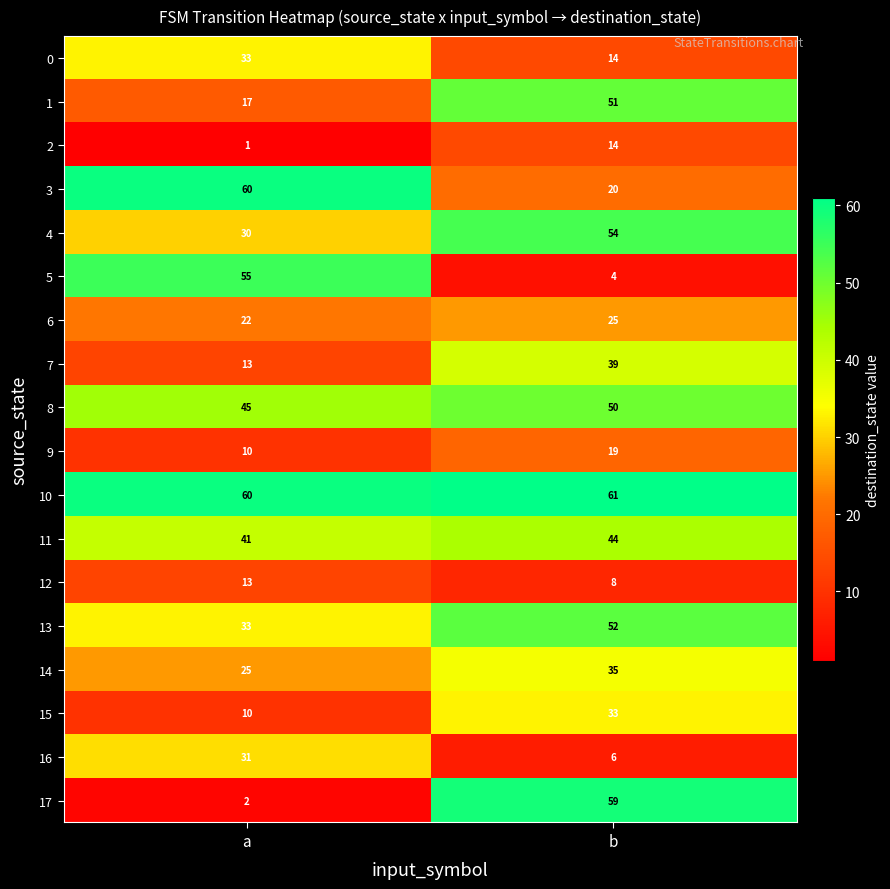

List the labels in order of 13 value, largest first.

b, a